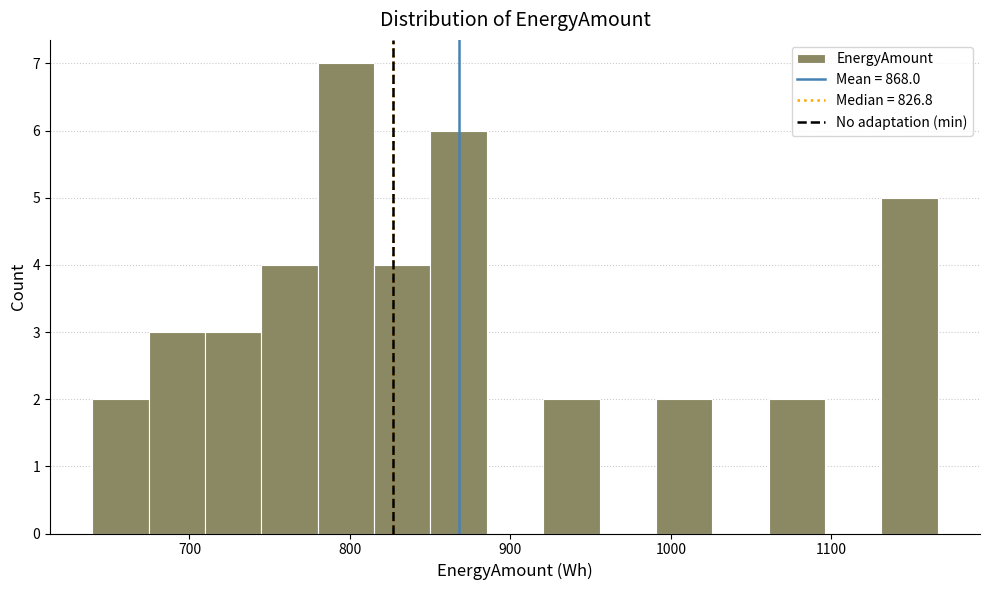

Read against the x-axis, roughly where is the centre of the tallest bar?

800